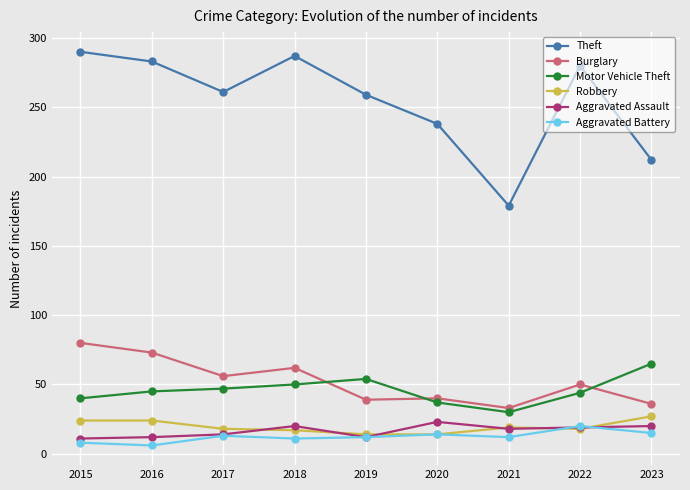

What is the highest value of the Aggravated Assault series?

23